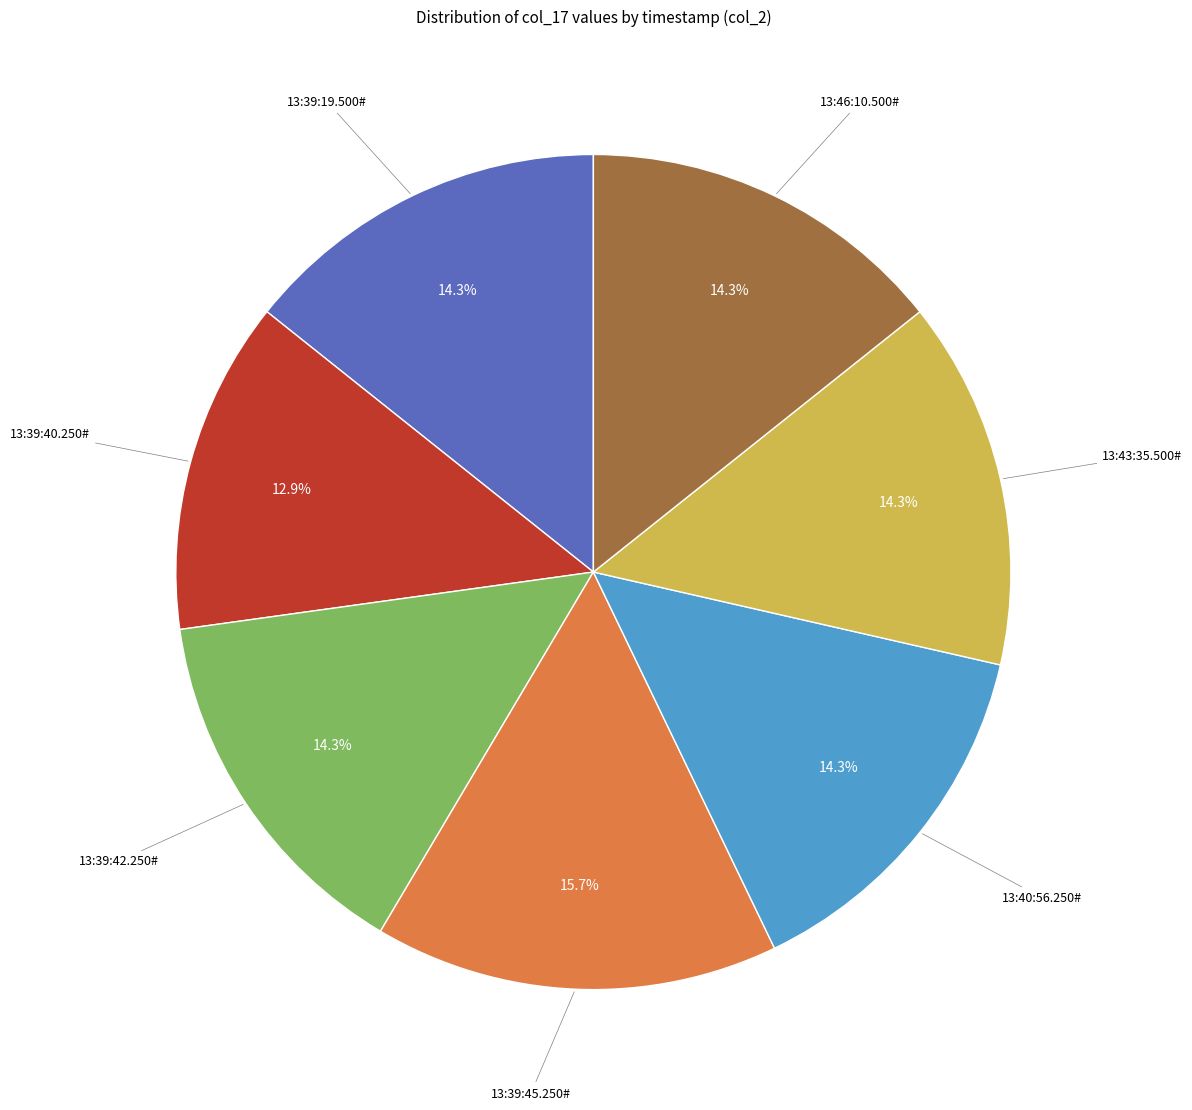

Is there a majority slice in this chart?

No